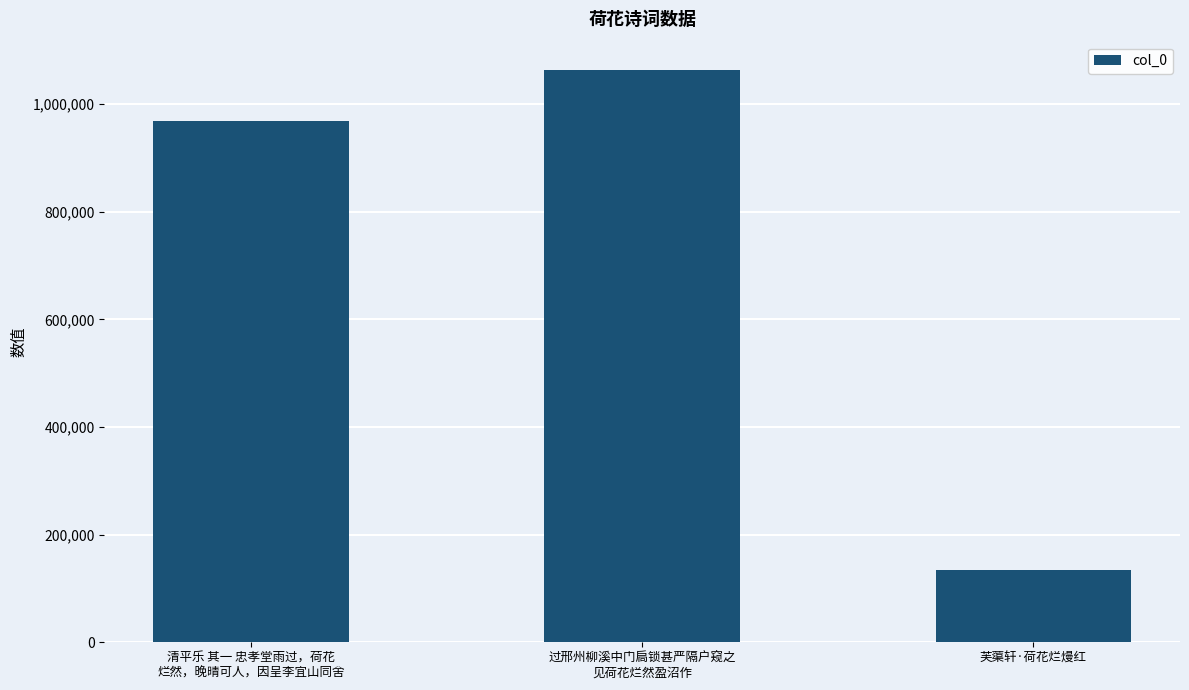

Is it true that the value at 芙蕖轩·荷花烂熳红 is 134544?

True